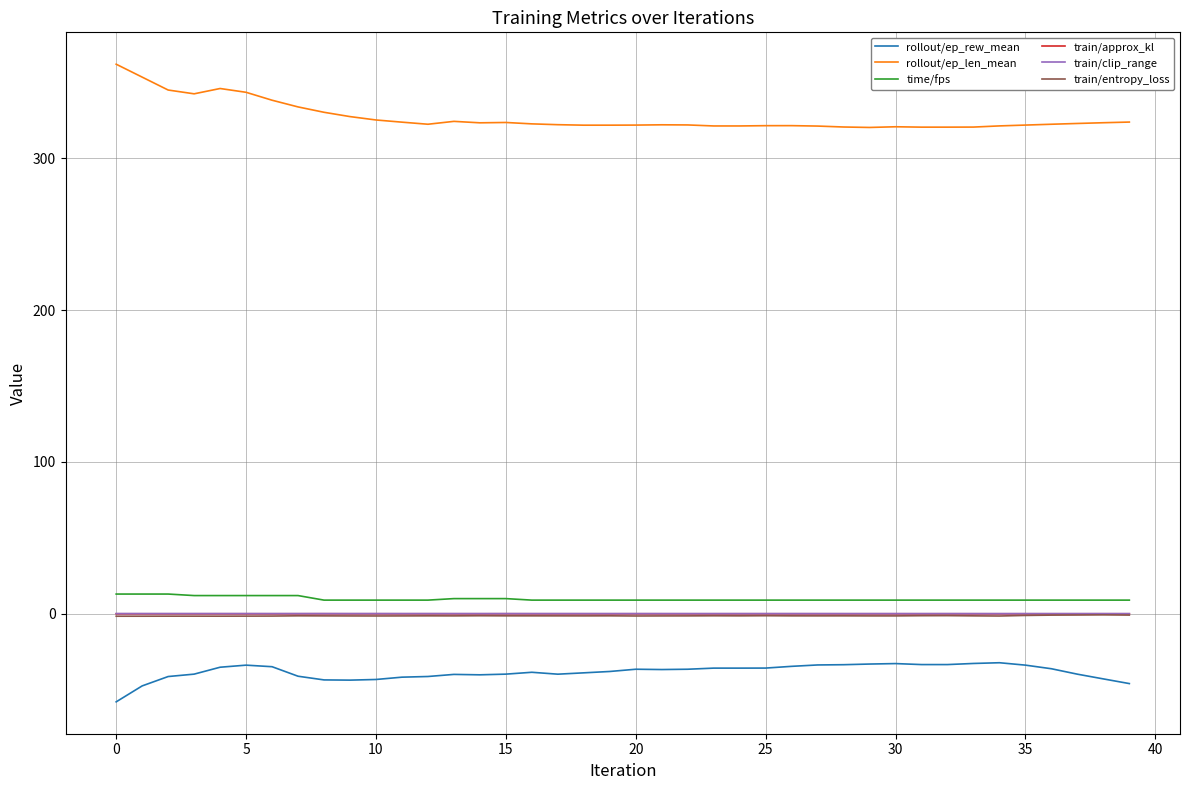

True or false: rollout/ep_len_mean and train/clip_range intersect in this chart.

False